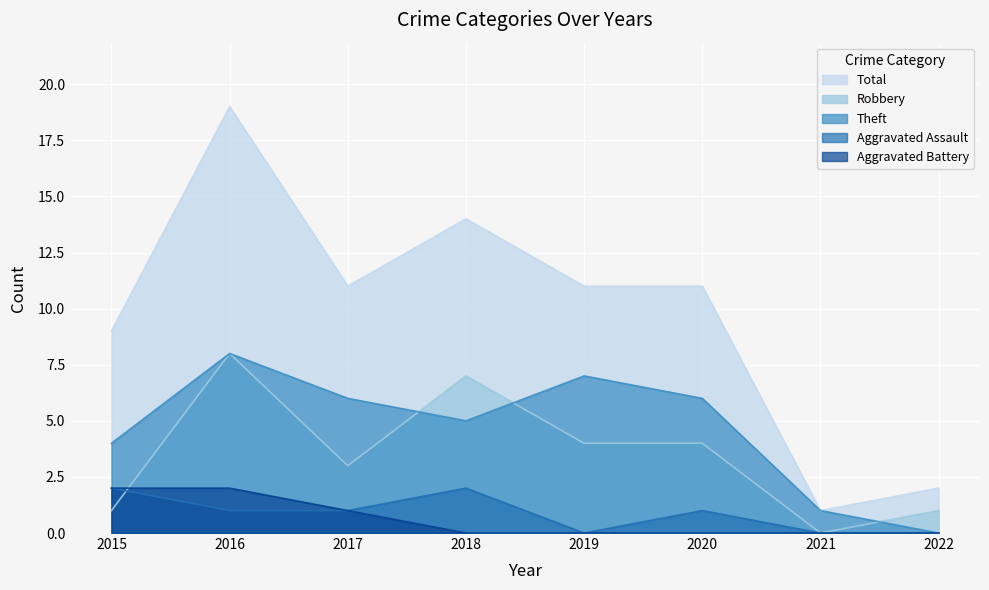

Between 2017 and 2020, which is larger?

2017